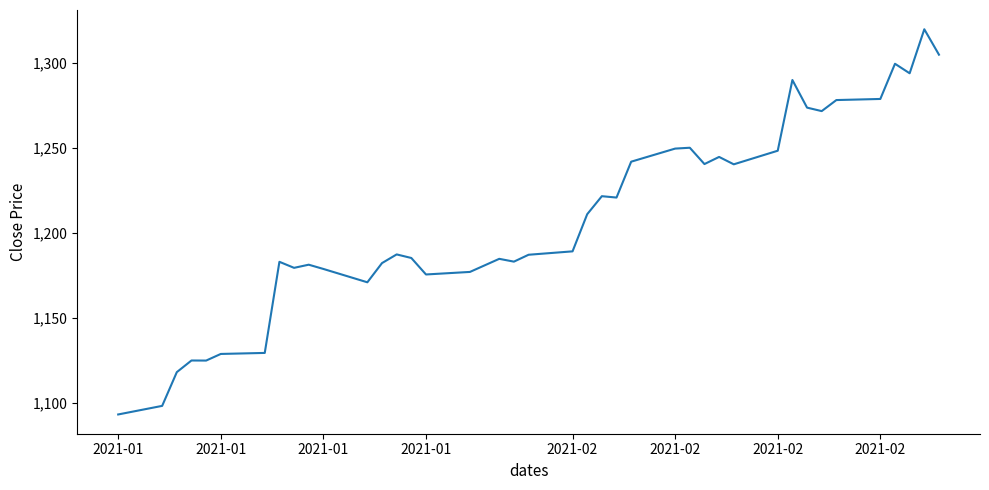

What is the smallest value displayed?

1093.1